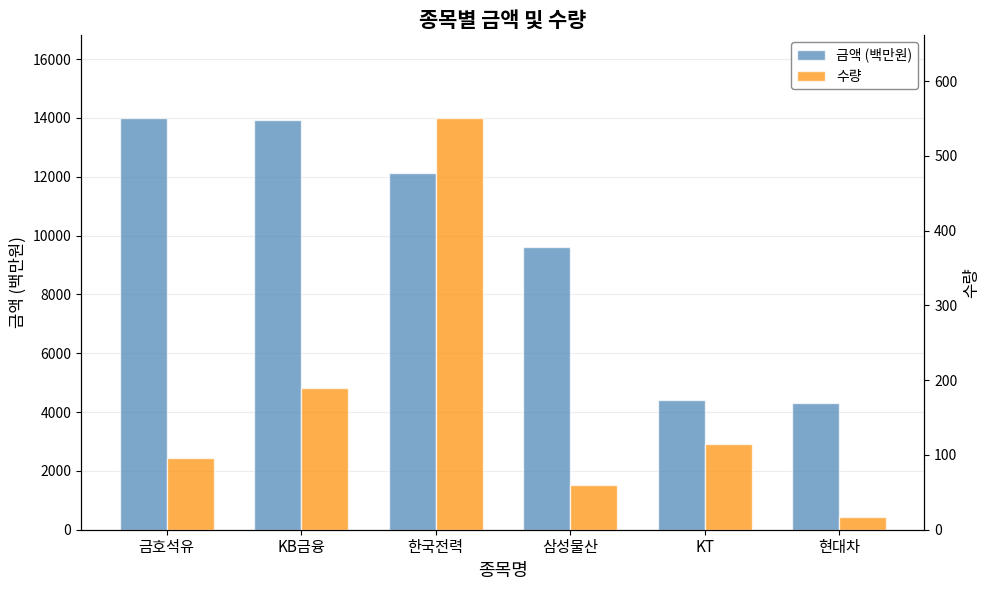

At which label does 금액 (백만원) first exceed 12126?

금호석유